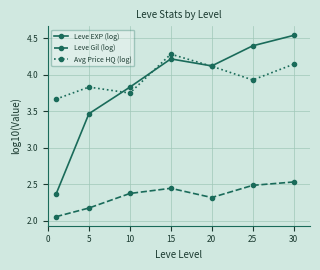

True or false: Leve Gil (log) and Leve EXP (log) cross at least once.

False